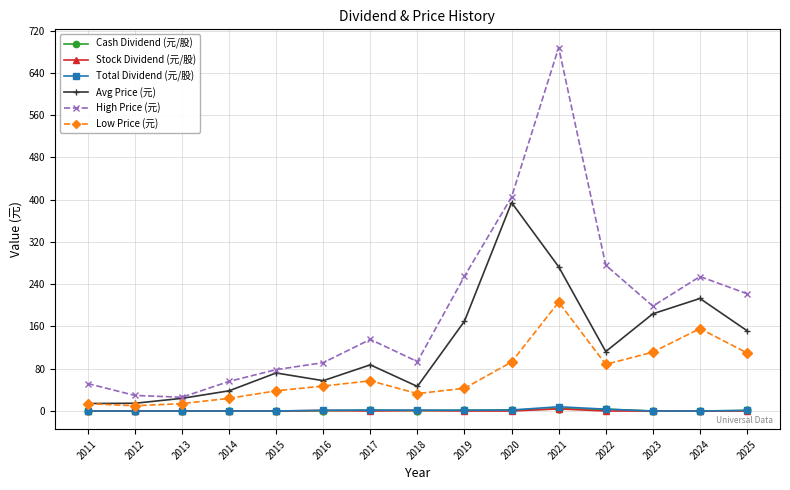

Which series has the largest total across all categories?

High Price (元)